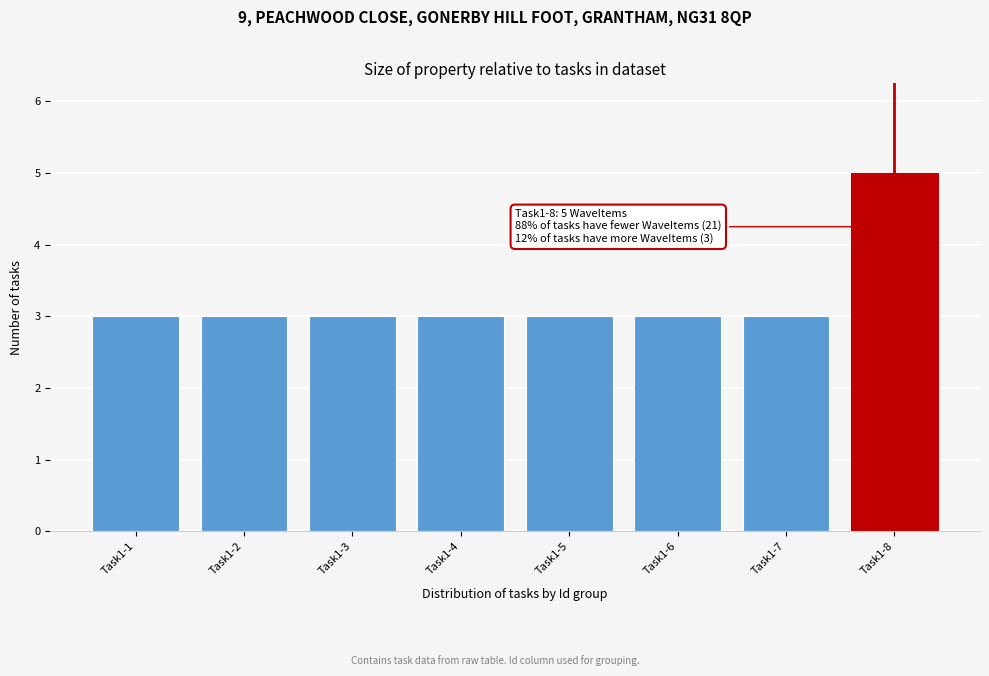

Reading right to left, what are all the values shown in this chart?

5	3	3	3	3	3	3	3